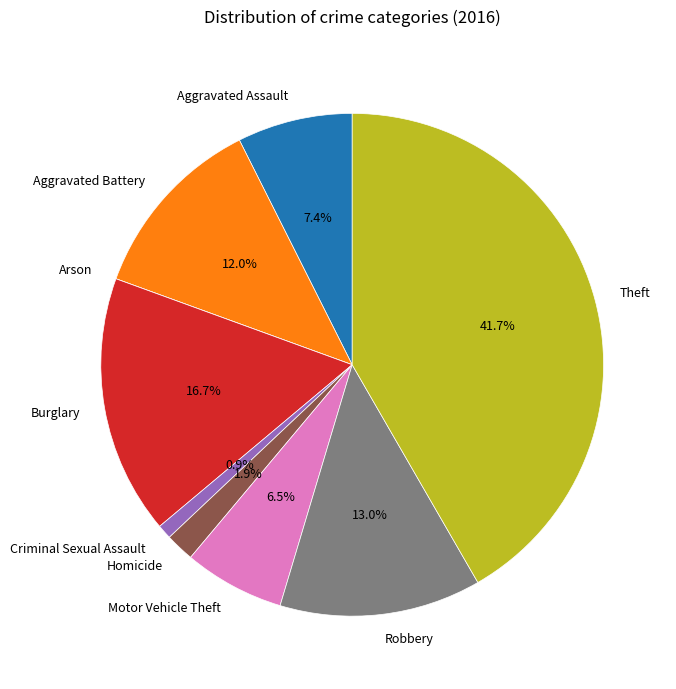

To the nearest percent, what portion does Aggravated Assault represent?

7%